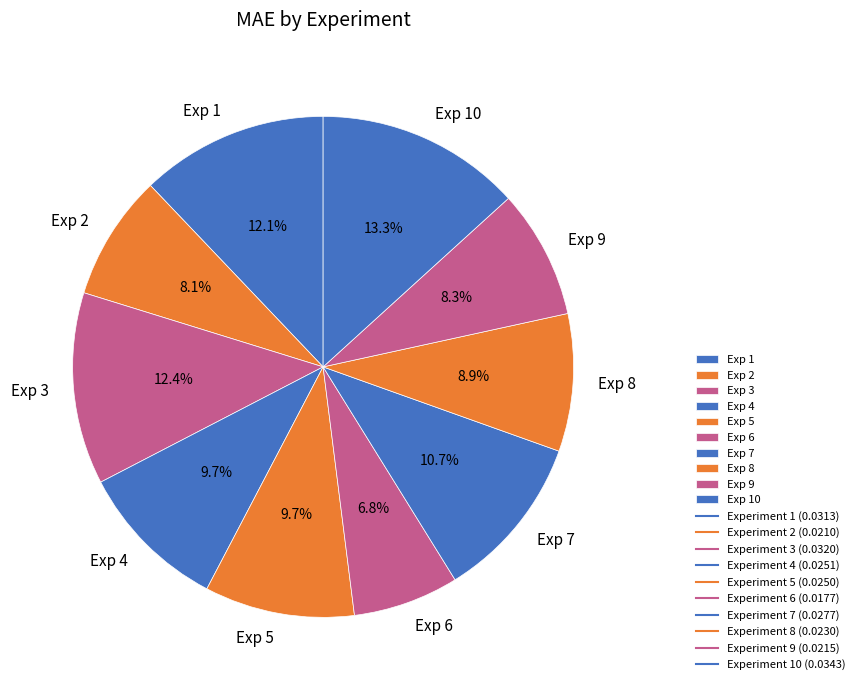

Combined, what portion of the pie is Exp 8 and Exp 3?

21.3%